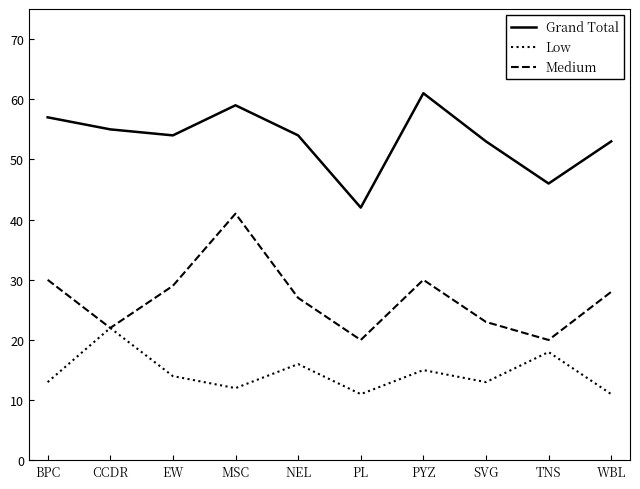

At which category is the sum across all series the highest?

MSC